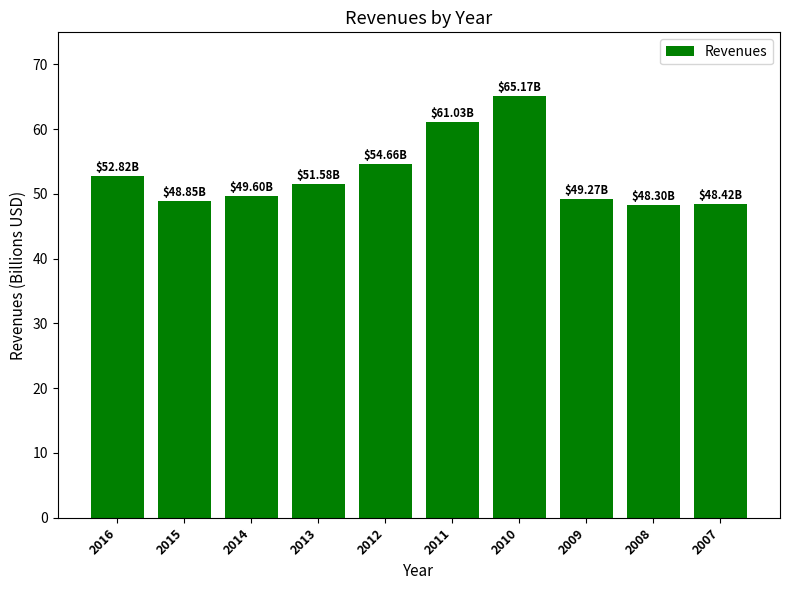

What is the ratio of the value at 2015 to the value at 2010?

0.7